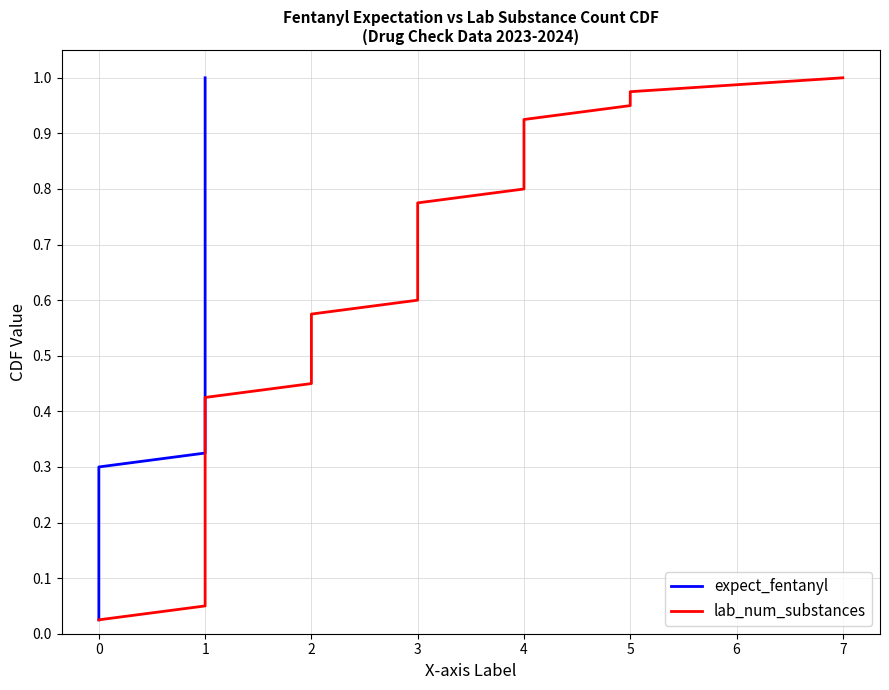

What is the value of the expect_fentanyl point at the 31st from the left?

0.8